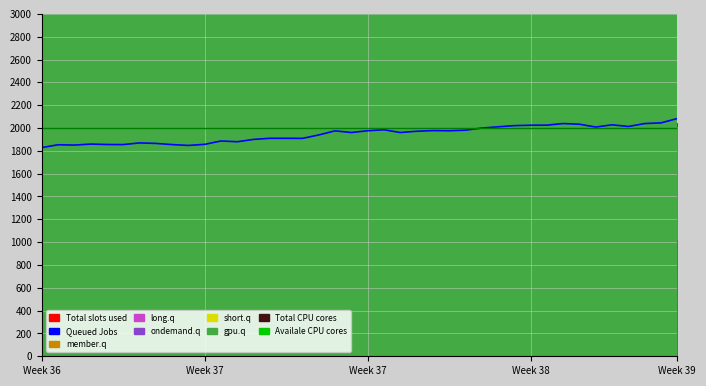

What is the sum of all values?

77864.1